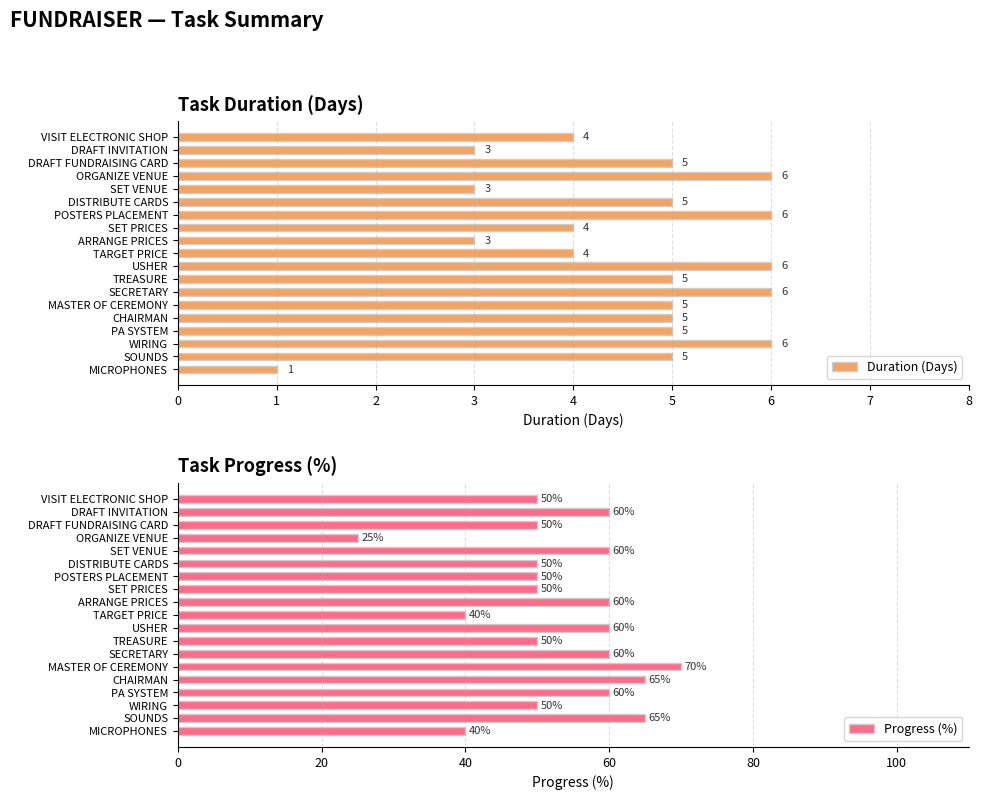

Is it true that Progress (%) equals 50 at TREASURE?

True